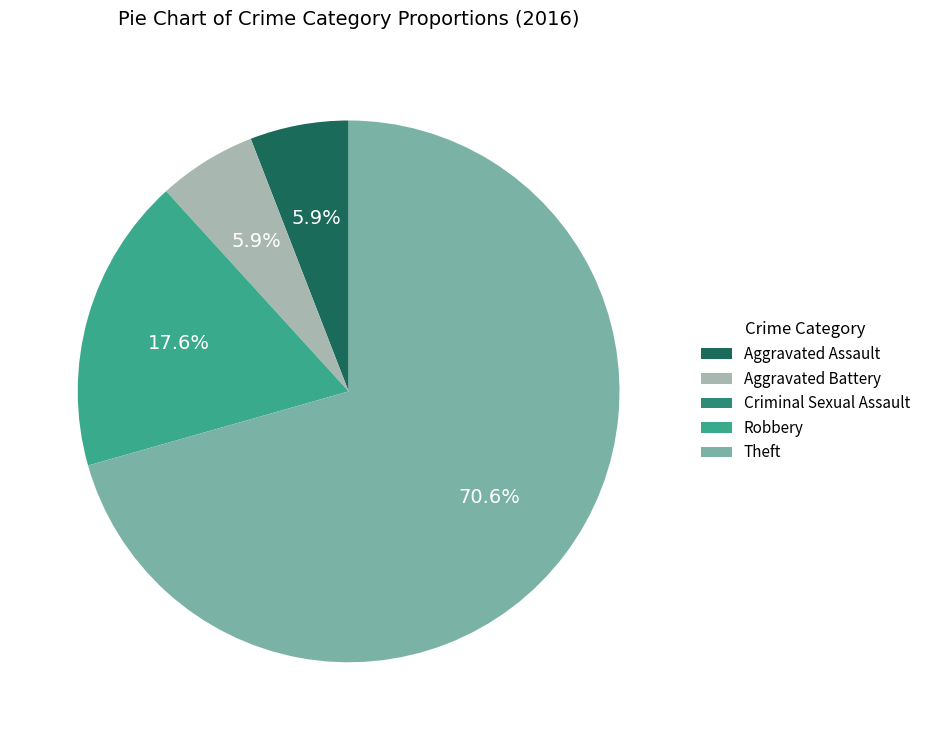

How many slices are in this pie chart?

5